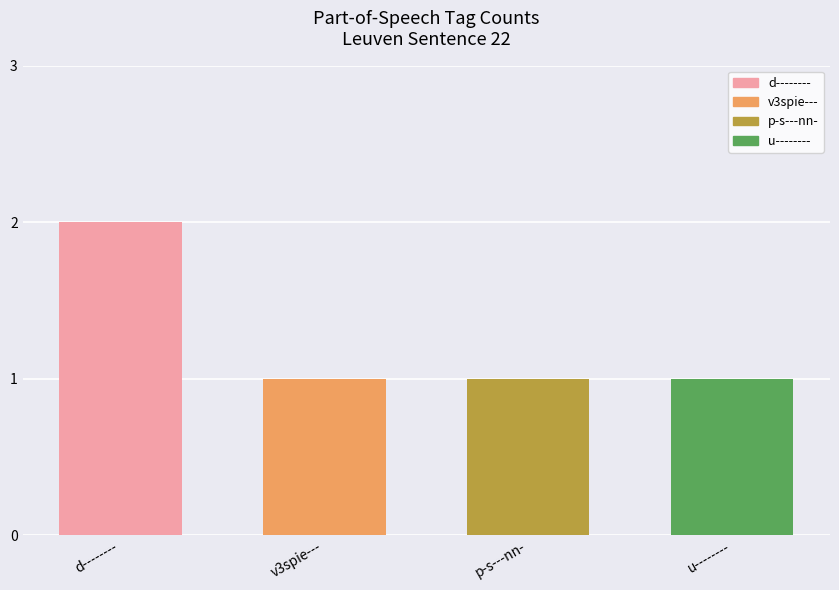

What is the value of the 4th bar from the left?

1